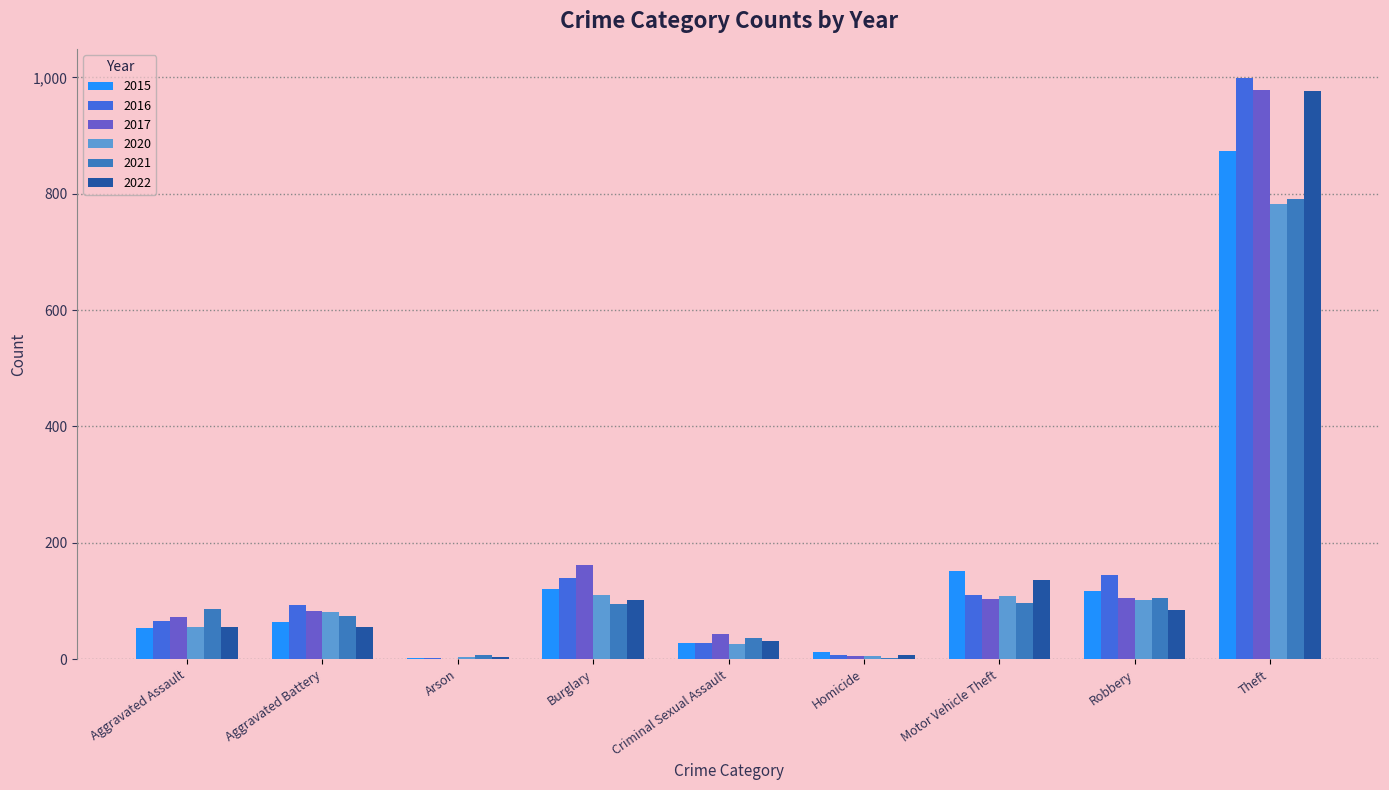

What is the total value across all series at Aggravated Assault?

390